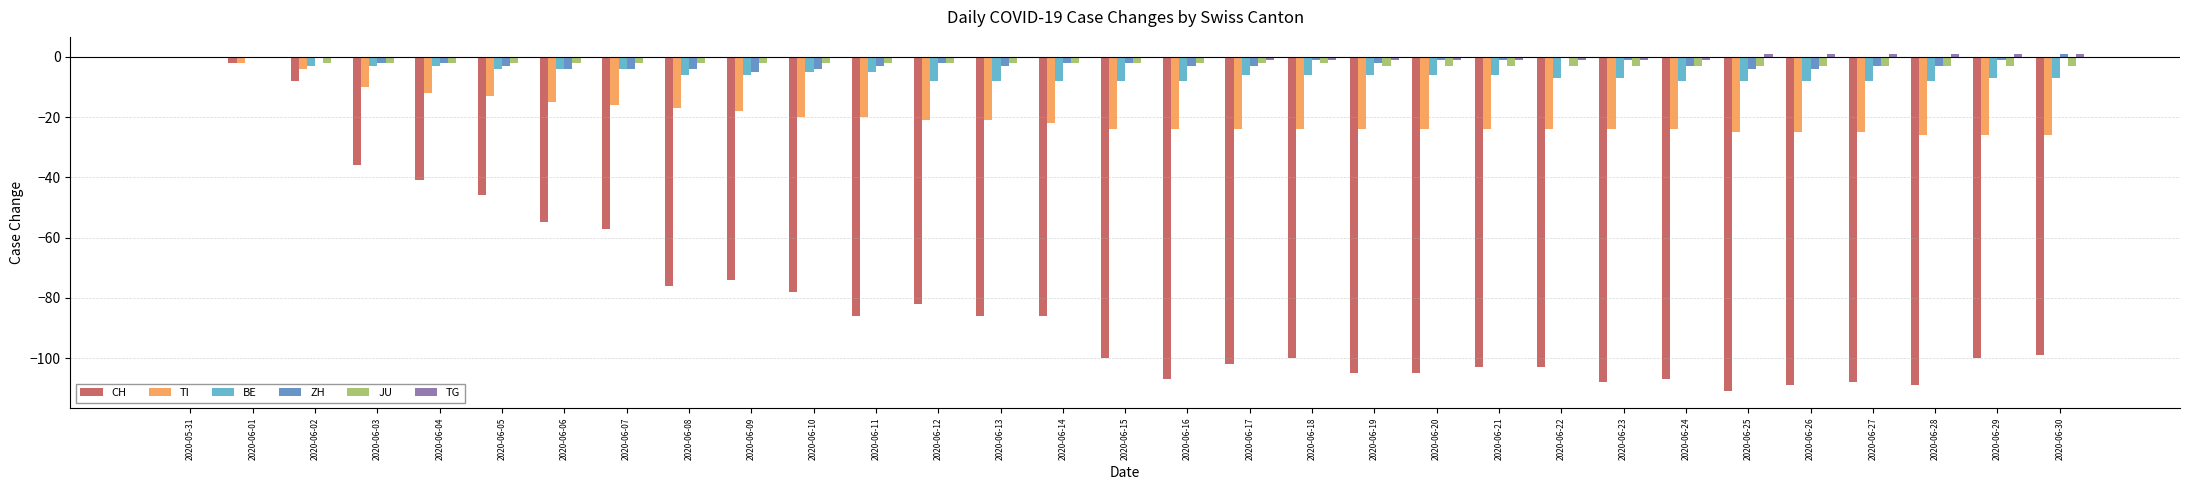

Between 2020-06-12 and 2020-06-15, which series saw the biggest shift?

CH